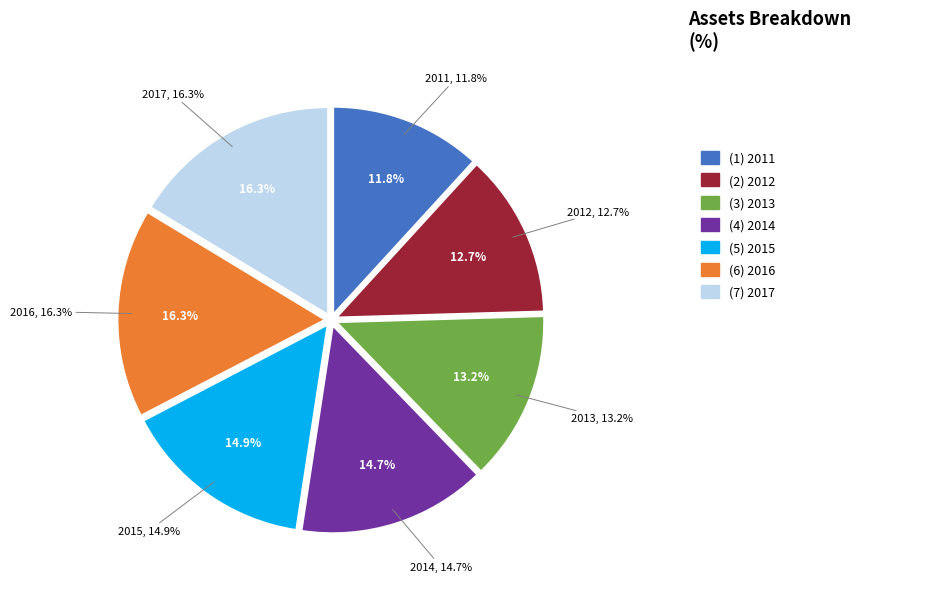

Is there any slice that represents more than half of the pie?

No